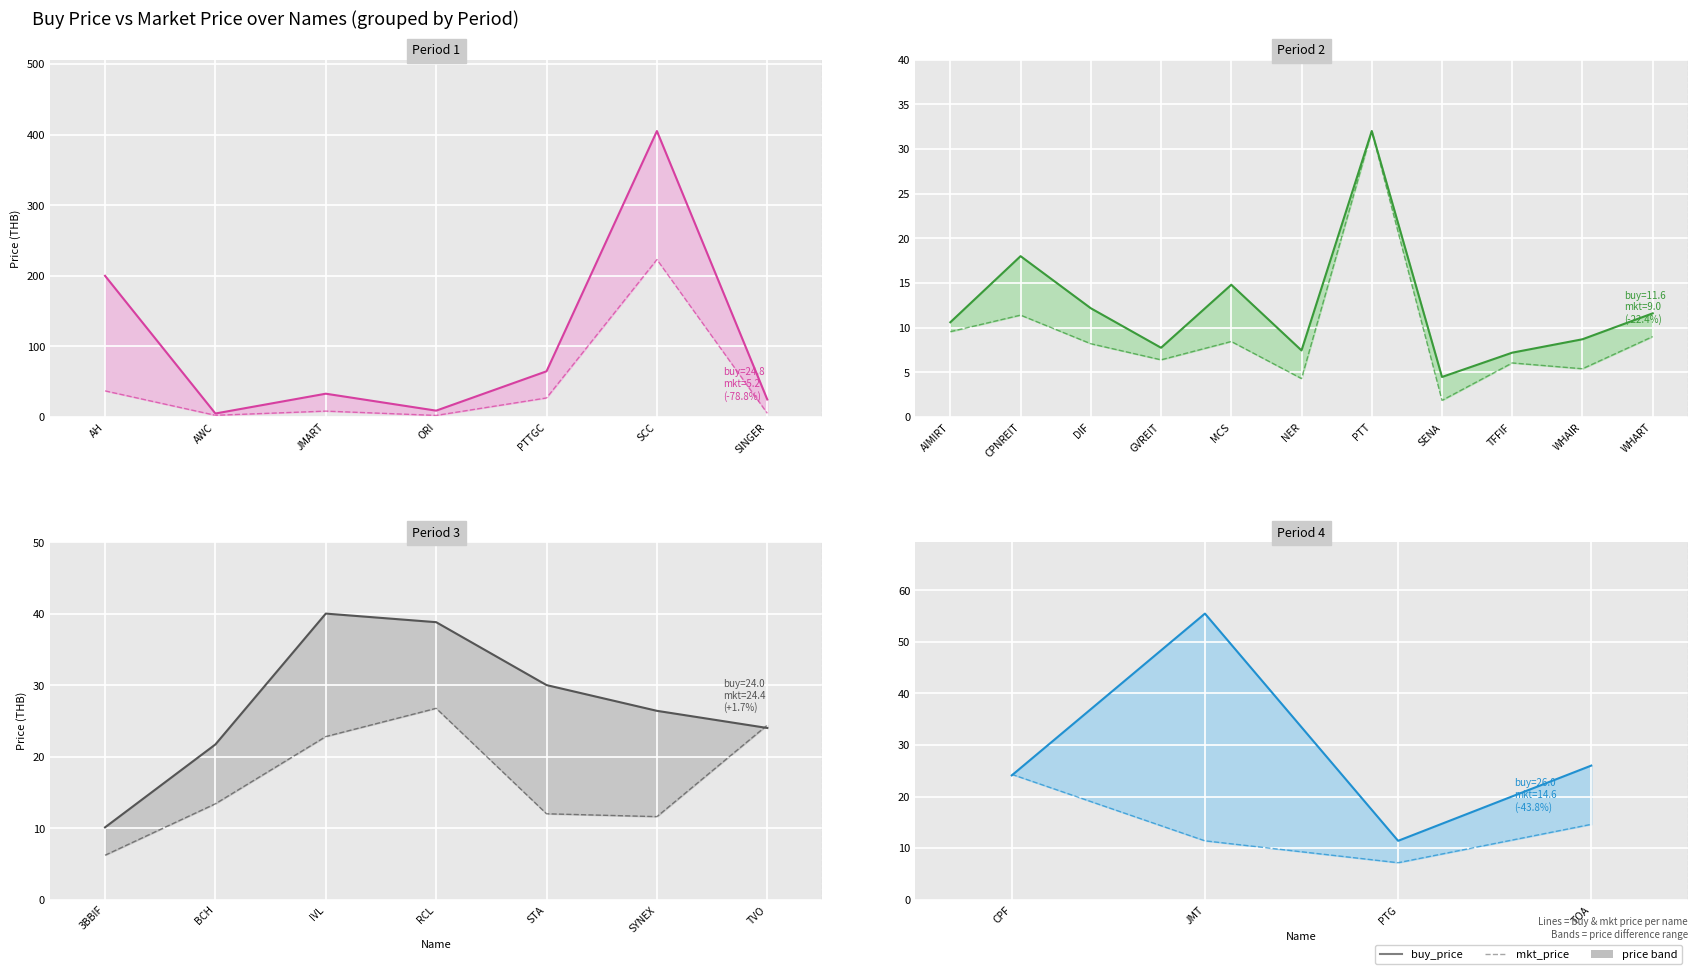

What is the difference between the maximum and second lowest values in the buy_price series?

31.4